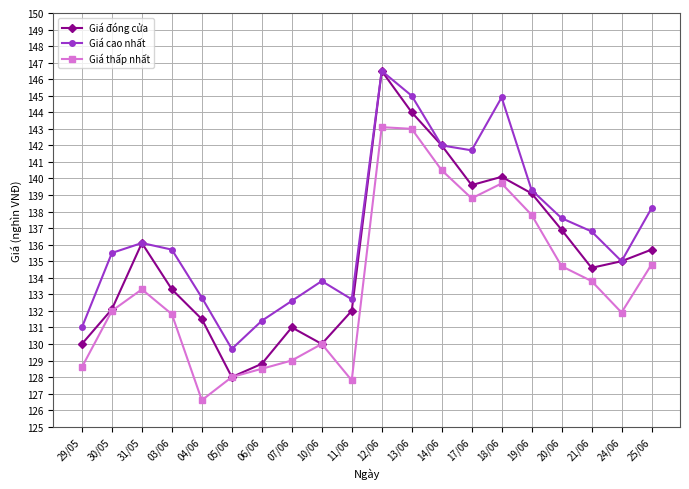

Rank the series at 25/06 from lowest to highest value.

Giá thấp nhất, Giá đóng cửa, Giá cao nhất